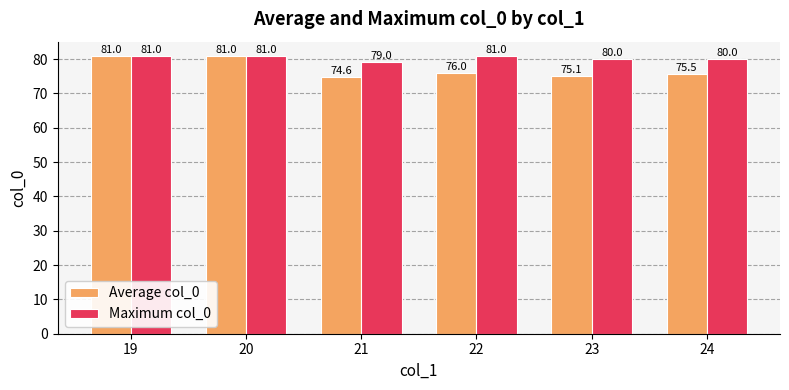

What is the maximum value shown in the chart?

81.0